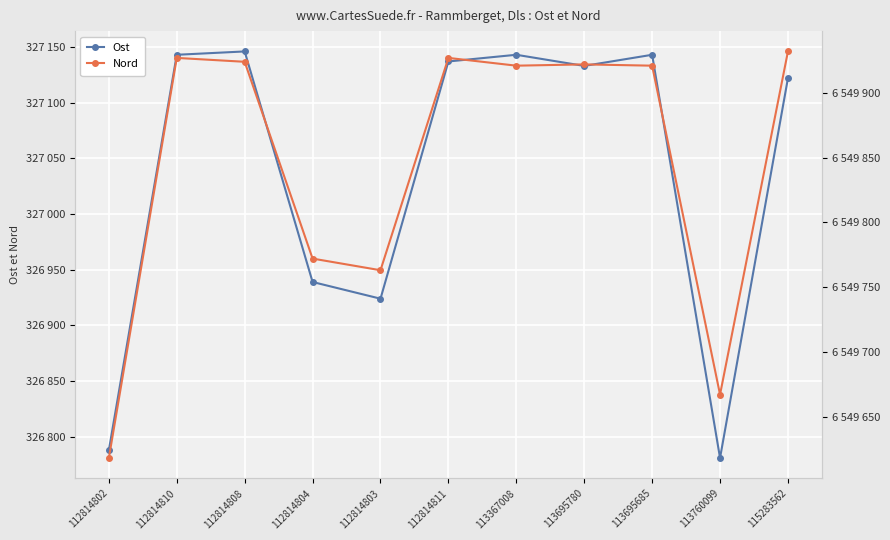

What is the difference between the Nord values at 112814802 and 112814803?

145